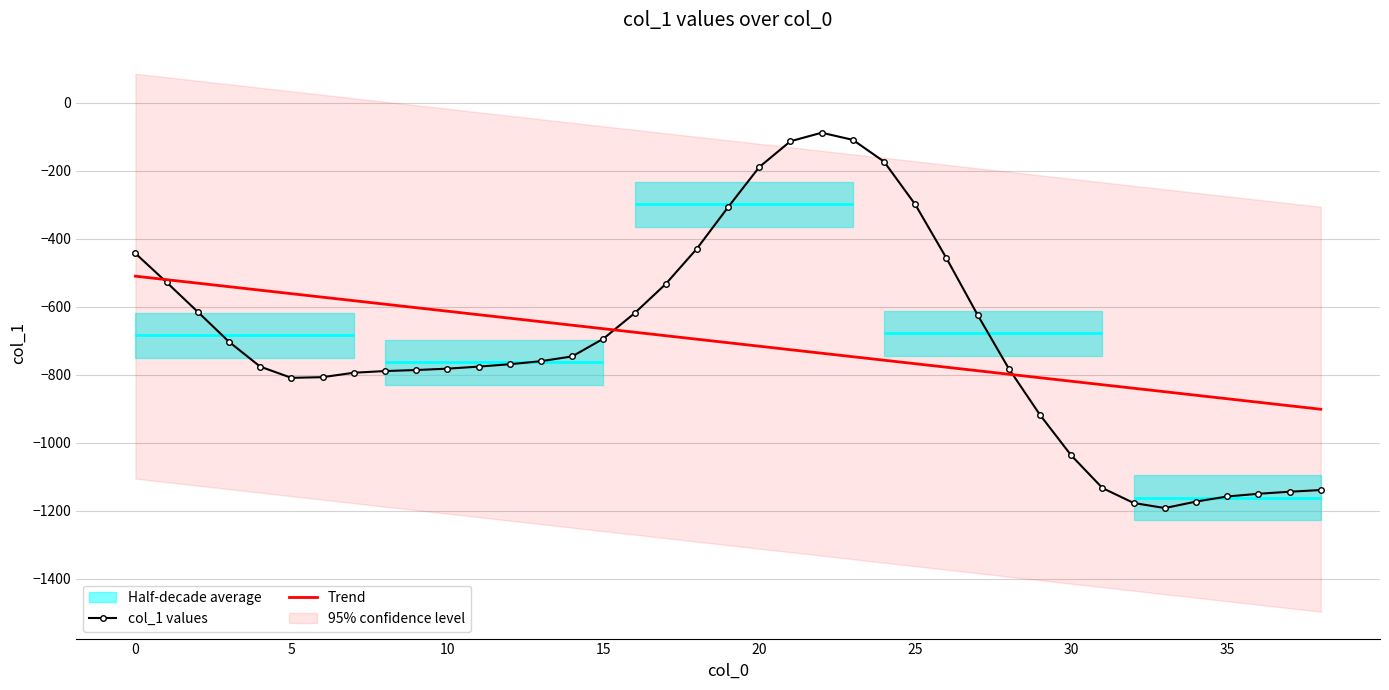

True or false: col_1 values and Trend cross at least once.

True